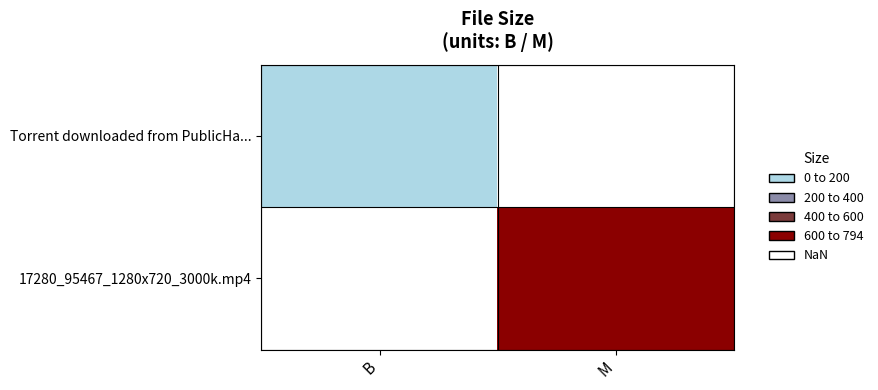

Between B and M, which is larger?

M